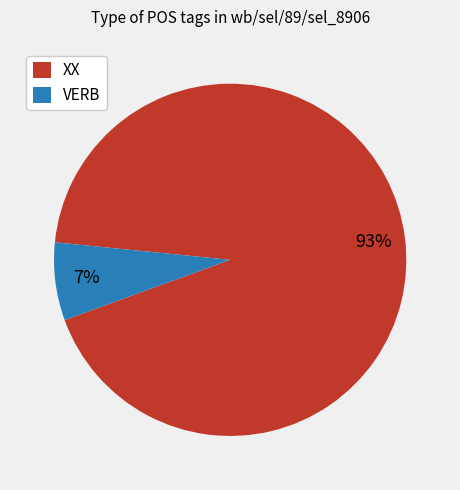

Which slice represents more than half of the pie?

XX